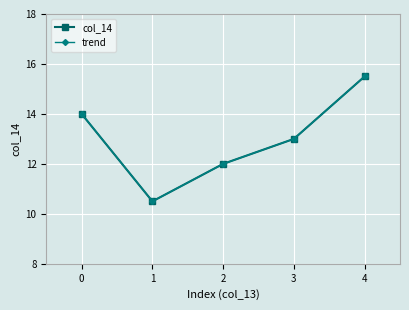

Does the chart have visible grid lines?

Yes